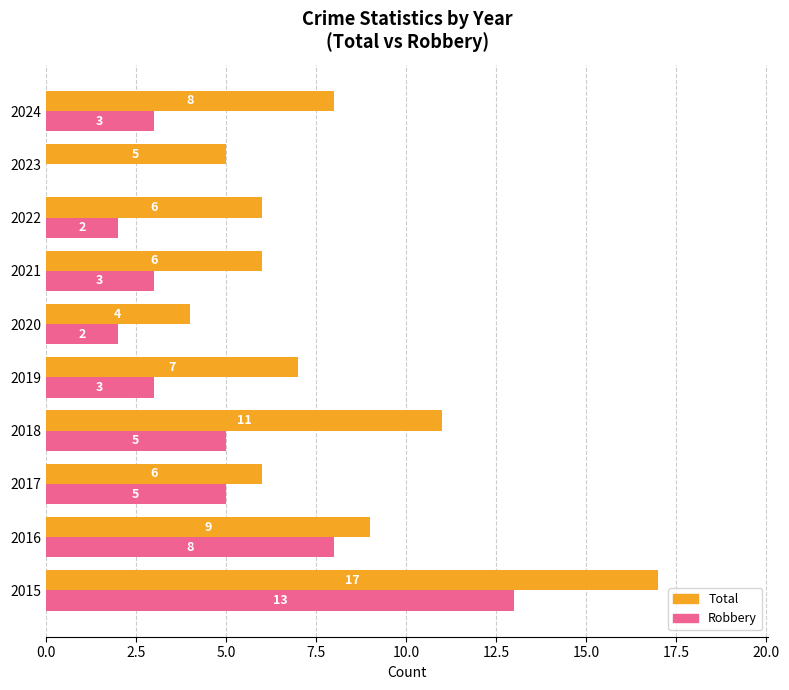

Which series changed the most between 2021 and 2023?

Robbery